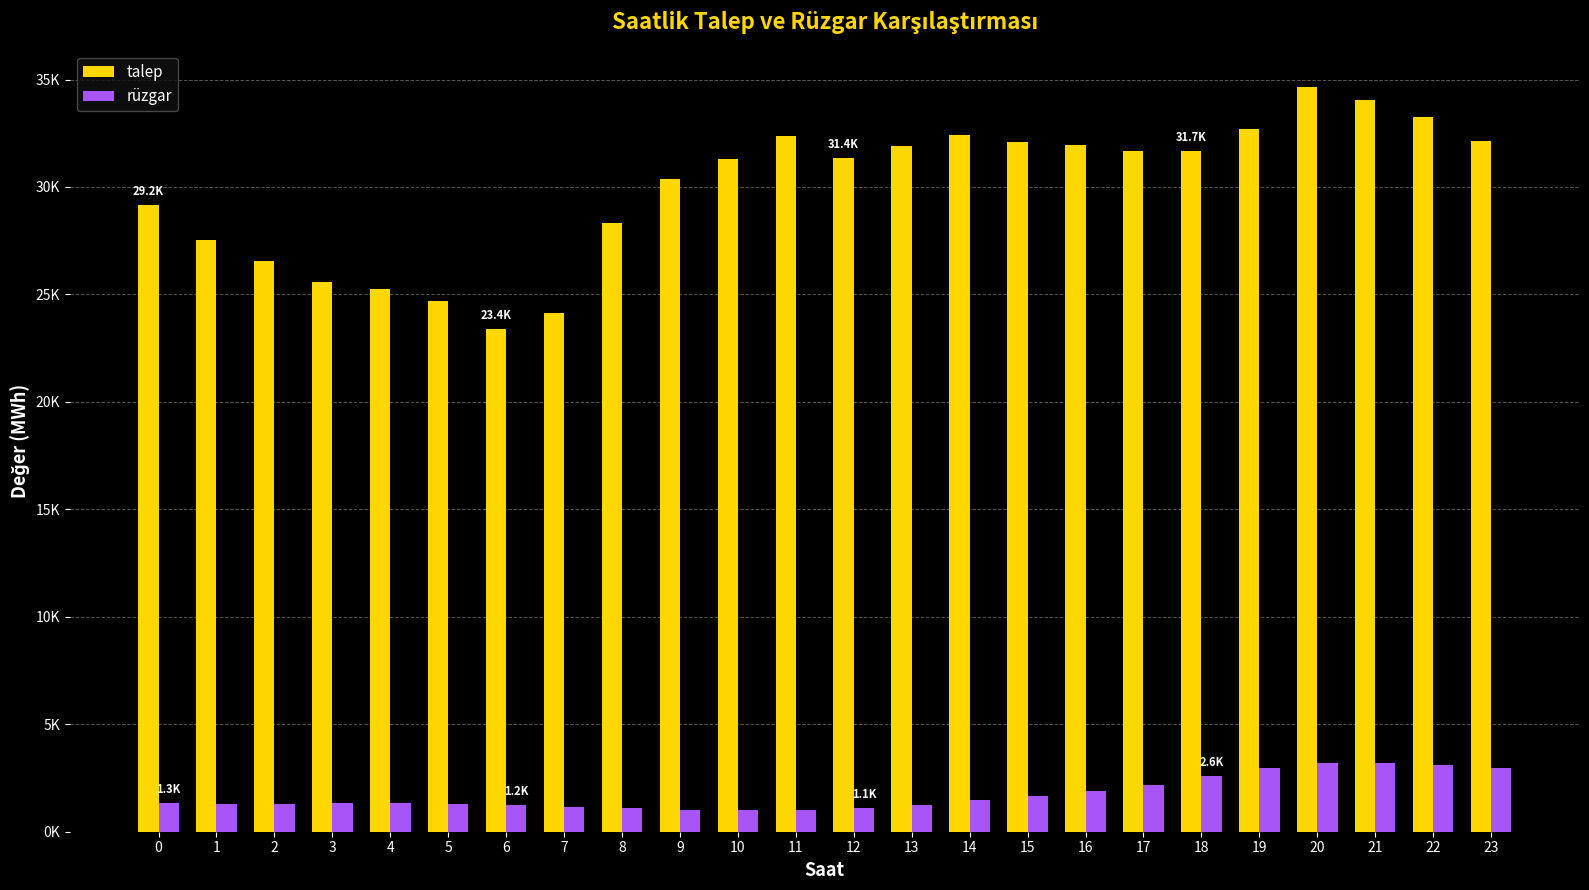

The value of talep at 0 is 10792.8. True or false?

False